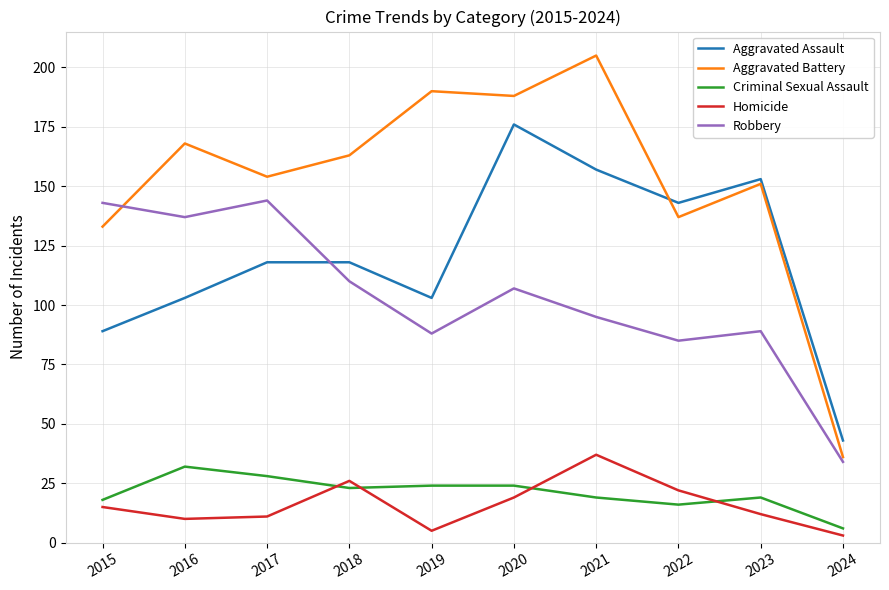

Rank the categories by Aggravated Battery value from lowest to highest.

2024, 2015, 2022, 2023, 2017, 2018, 2016, 2020, 2019, 2021